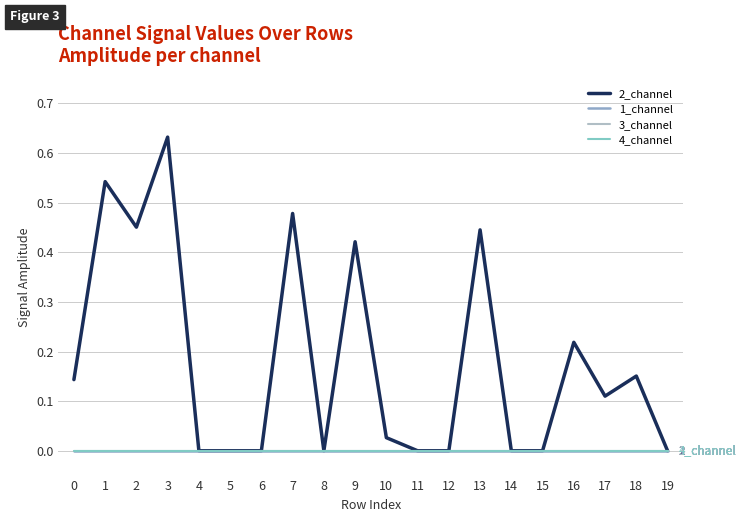

At how many categories does at least one series exceed 0?

11